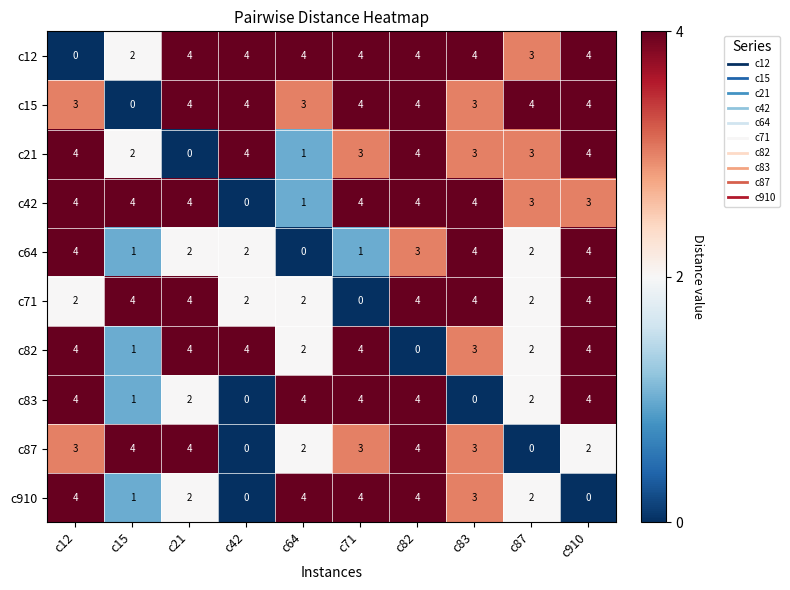

What is the difference between the highest and lowest values at c83?

4